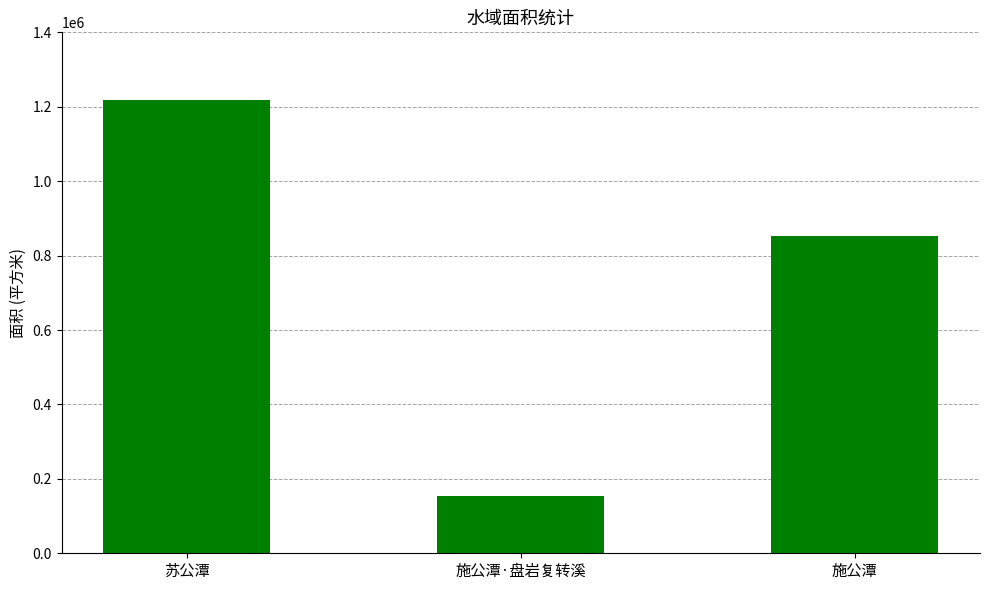

How many data points are less than 852227?

1